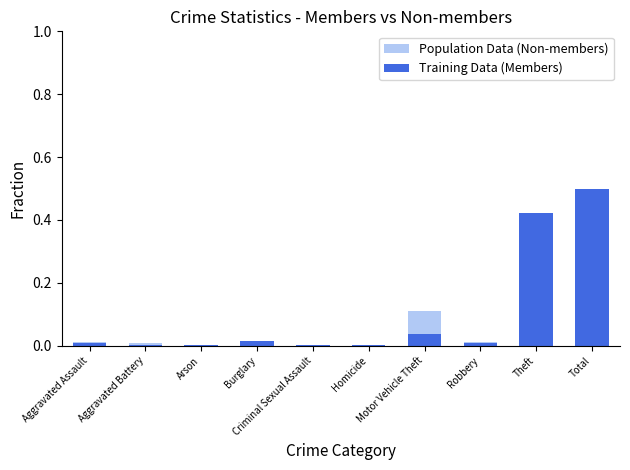

Which series has the largest total across all categories?

Population Data (Non-members)